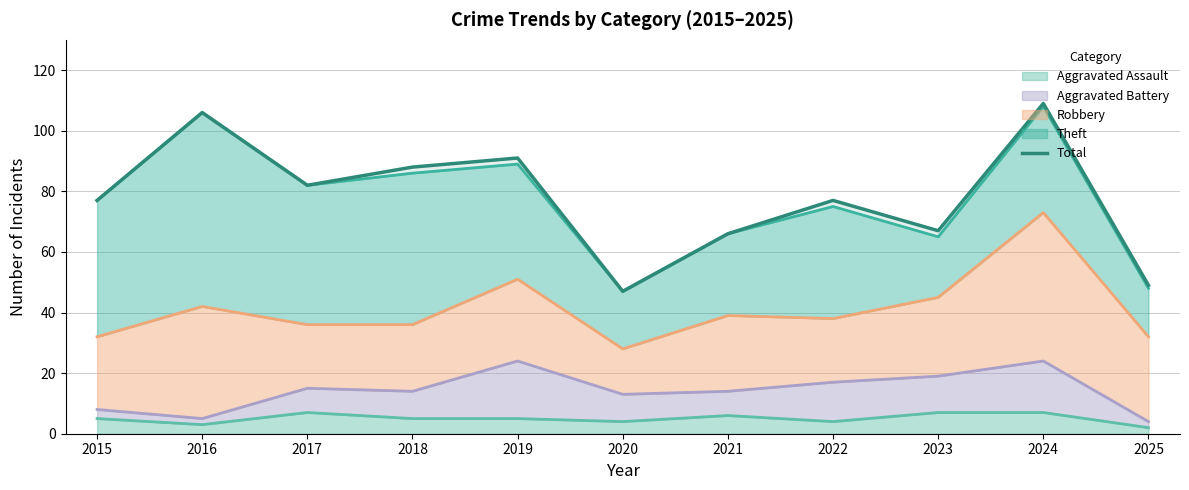

The value at 2025 is 64. True or false?

False